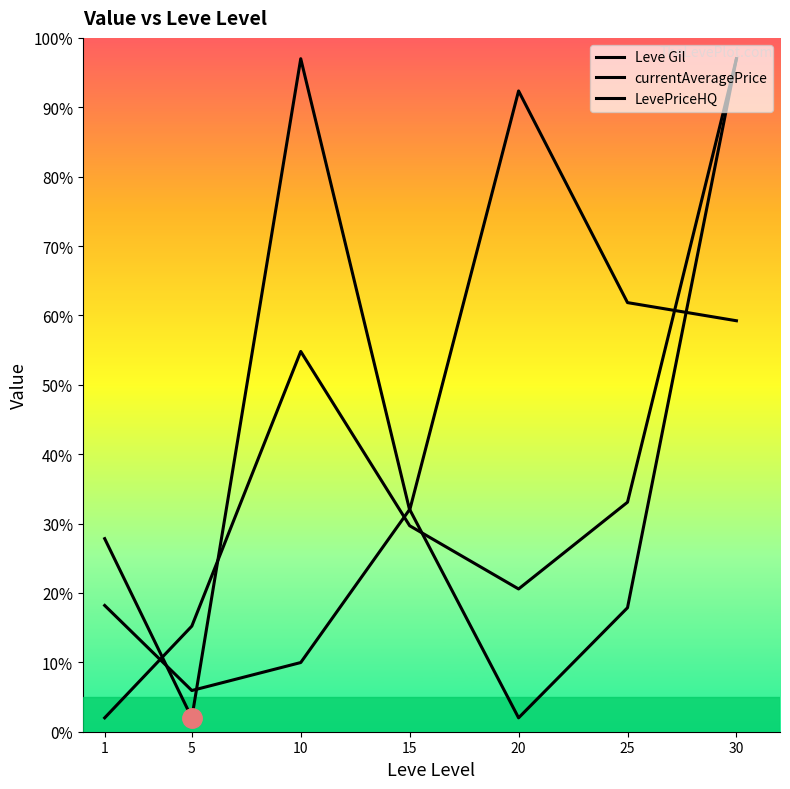

How many intersections are there between Leve Gil and LevePriceHQ?

3